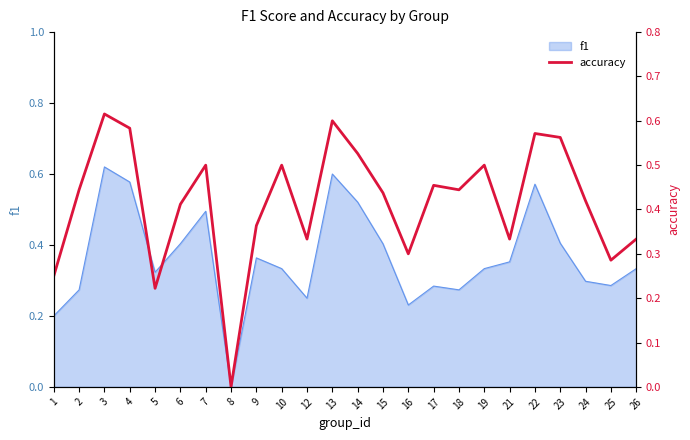

What is the sum of all values?

10.0